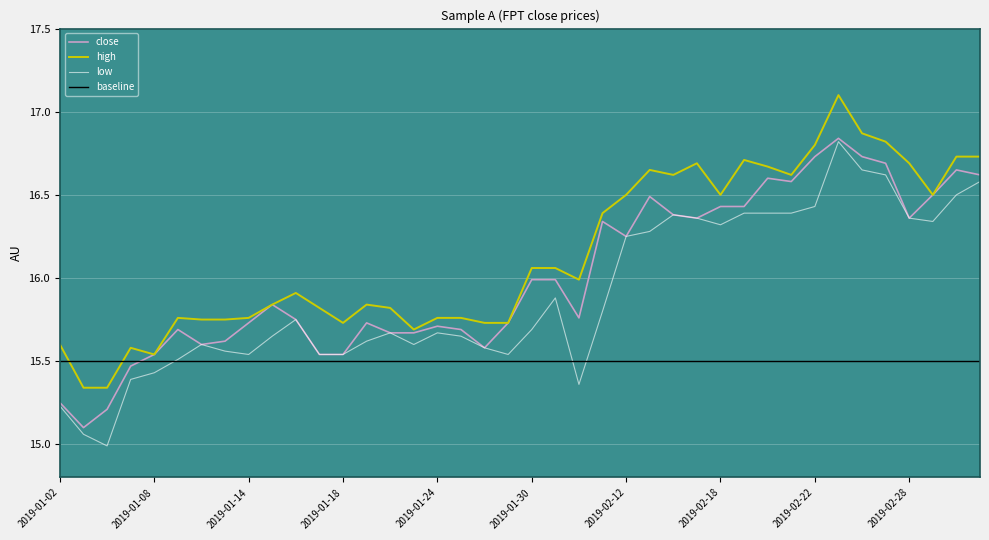

Is it true that low equals 7.7 at 2019-01-30?

False